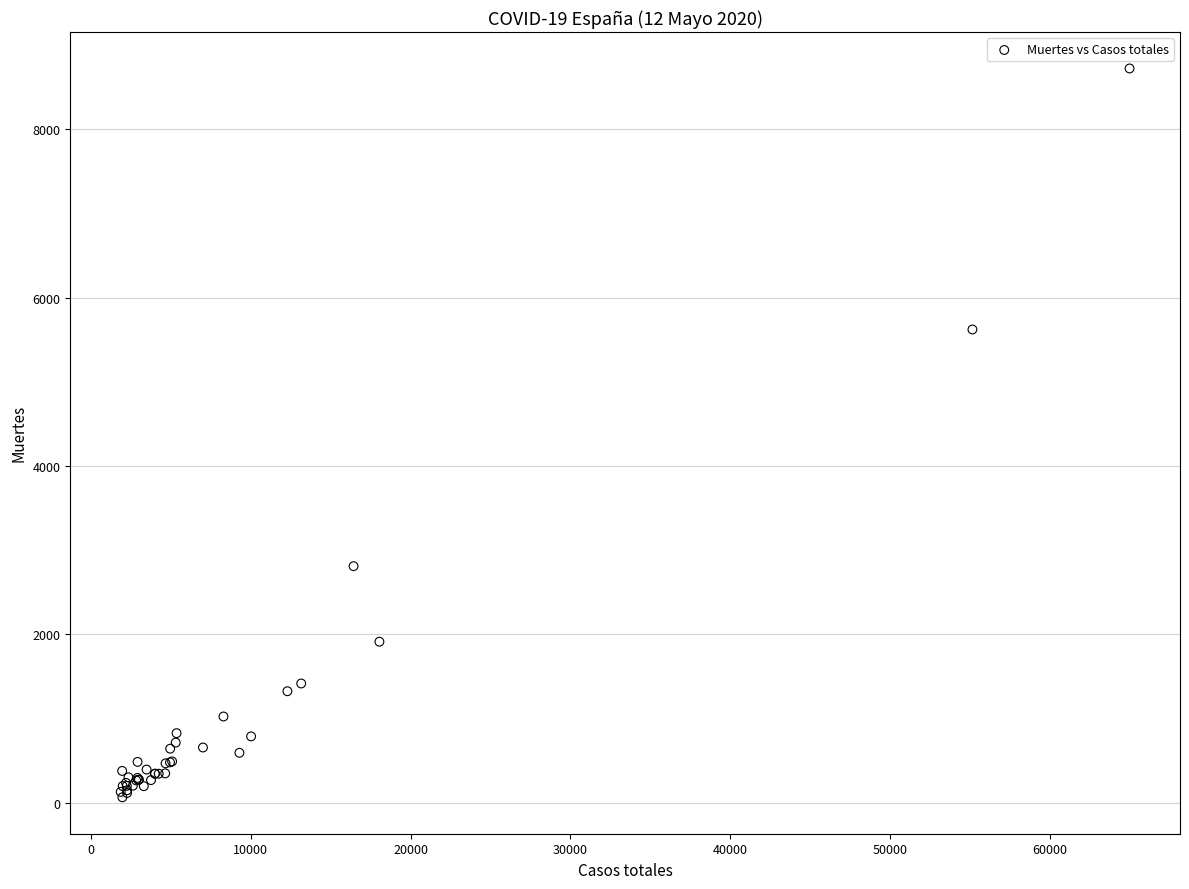

What Y value in the scatter plot is closest to 4393?

5621